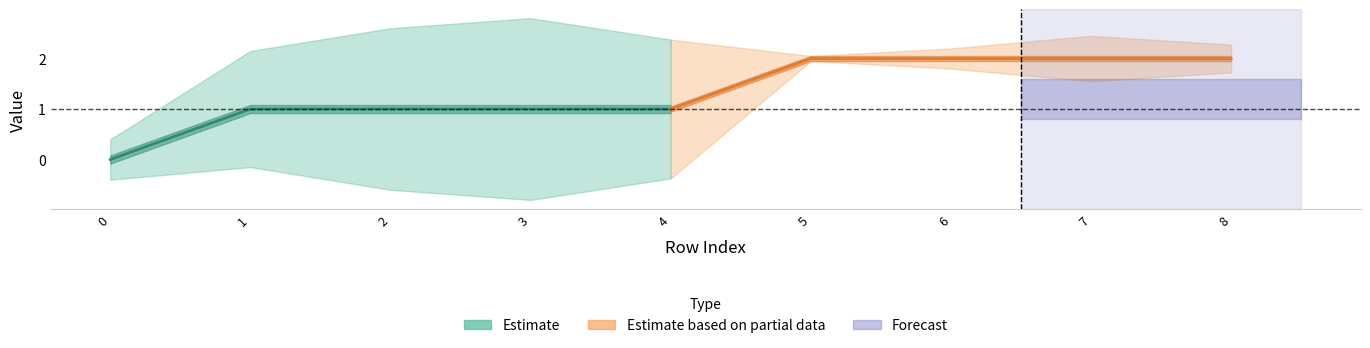

Which series has the widest spread of values?

Estimate